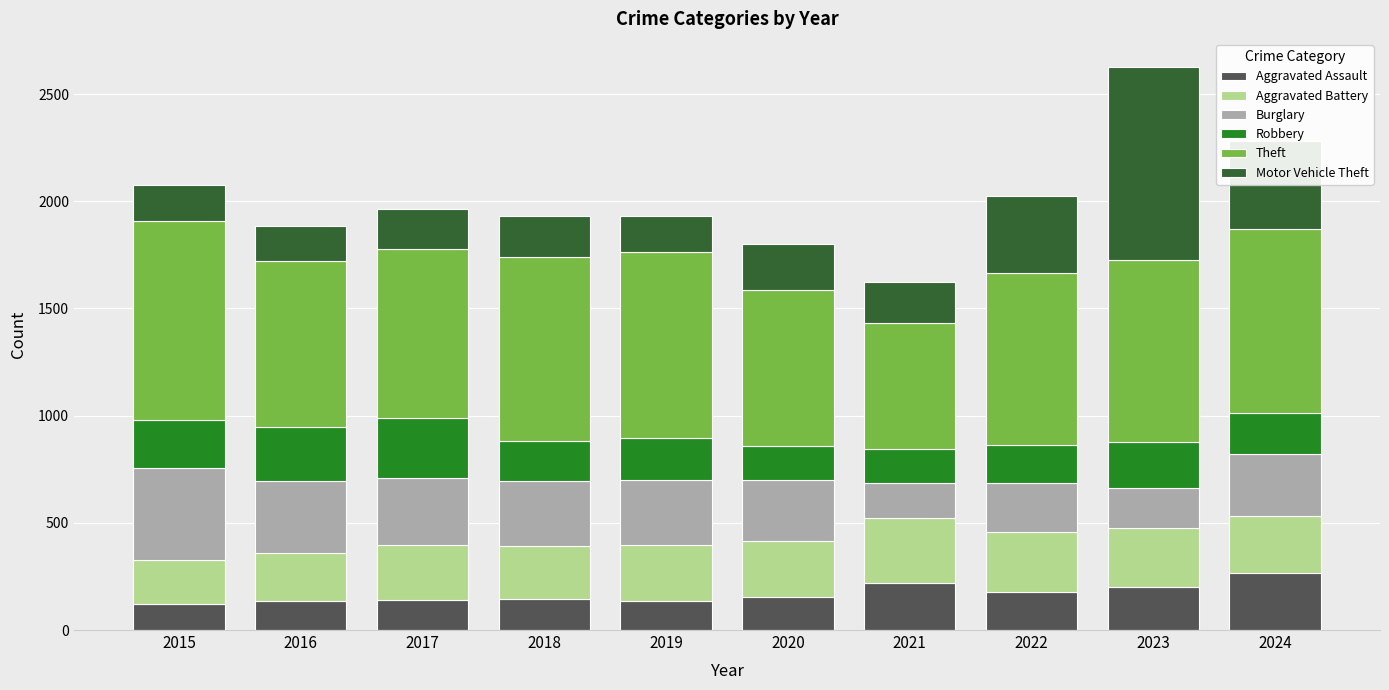

At which category is the sum across all series the highest?

2023